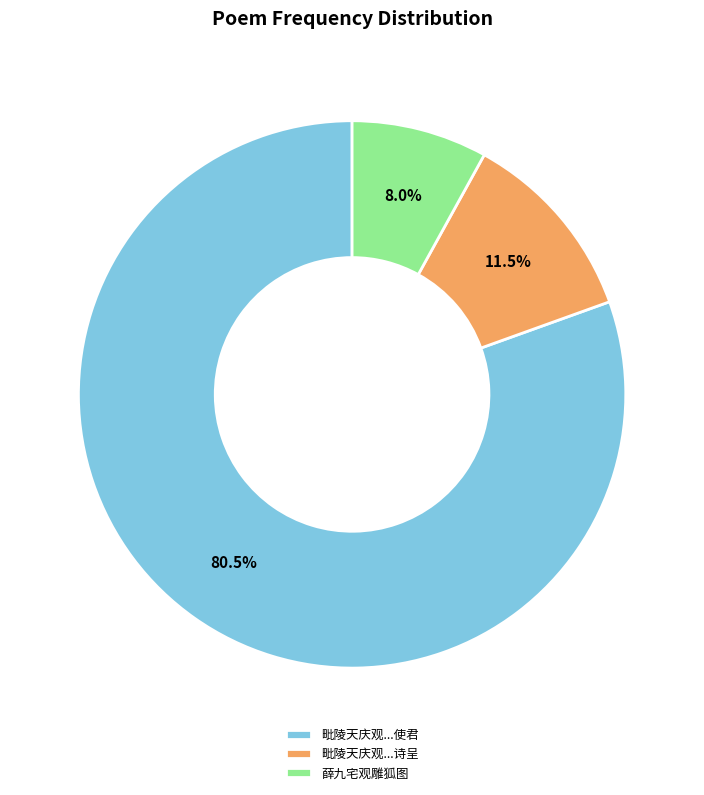

What percentage is NOT represented by 毗陵天庆观...使君?

19.5%